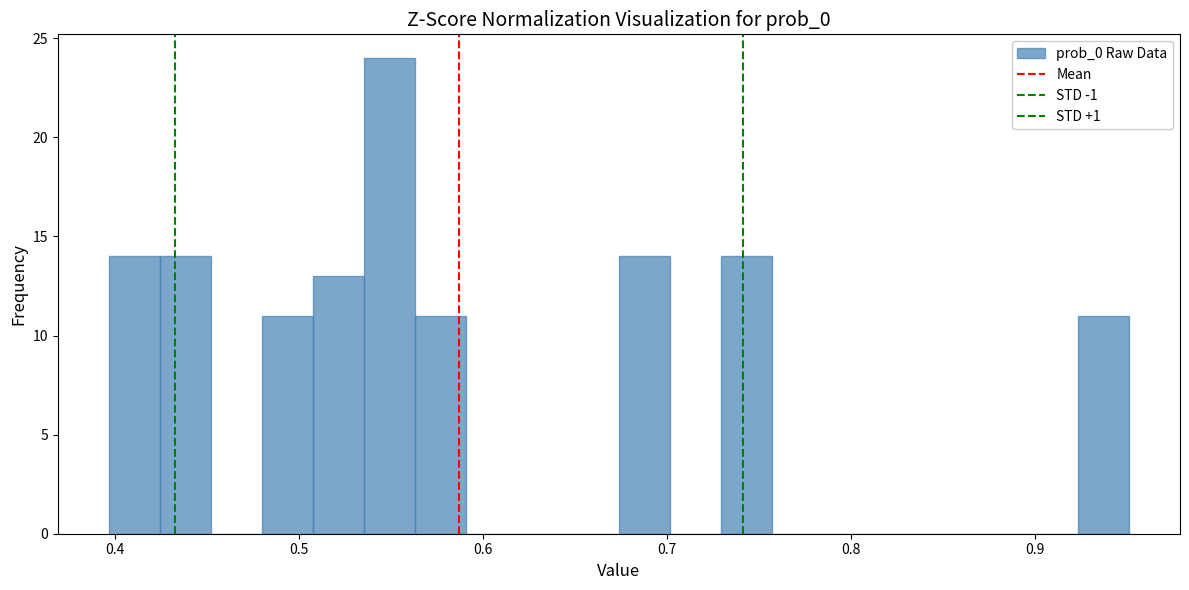

Around what value on the x-axis is the tallest bar? Give the approximate position of its centre, as read against the axis.

0.55